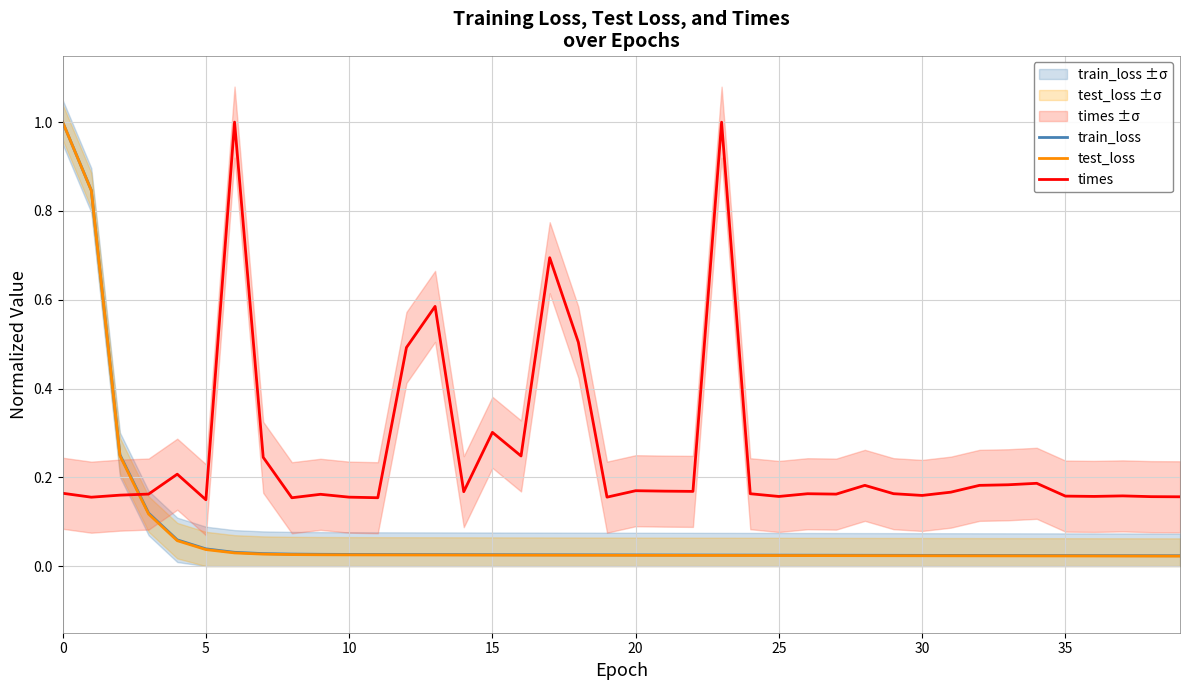

What is the maximum value for train_loss?

1.0